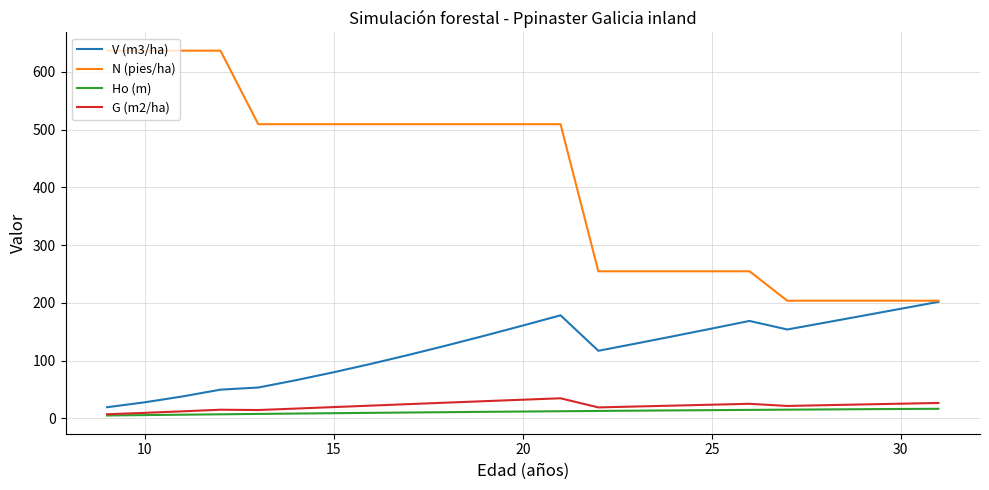

Which series has the widest spread of values?

N (pies/ha)